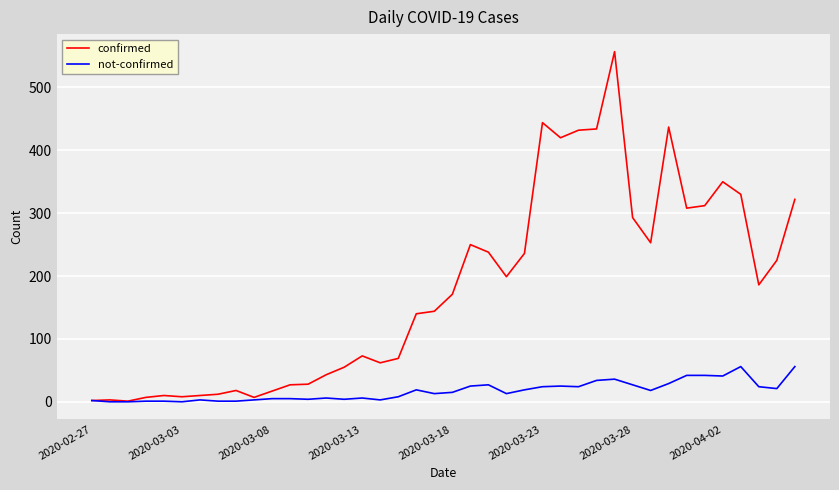

True or false: confirmed has more than 1 points higher than both neighbors.

True